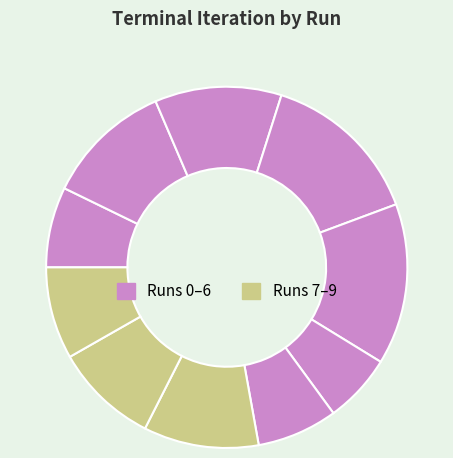

Count the number of slices in the pie.

10